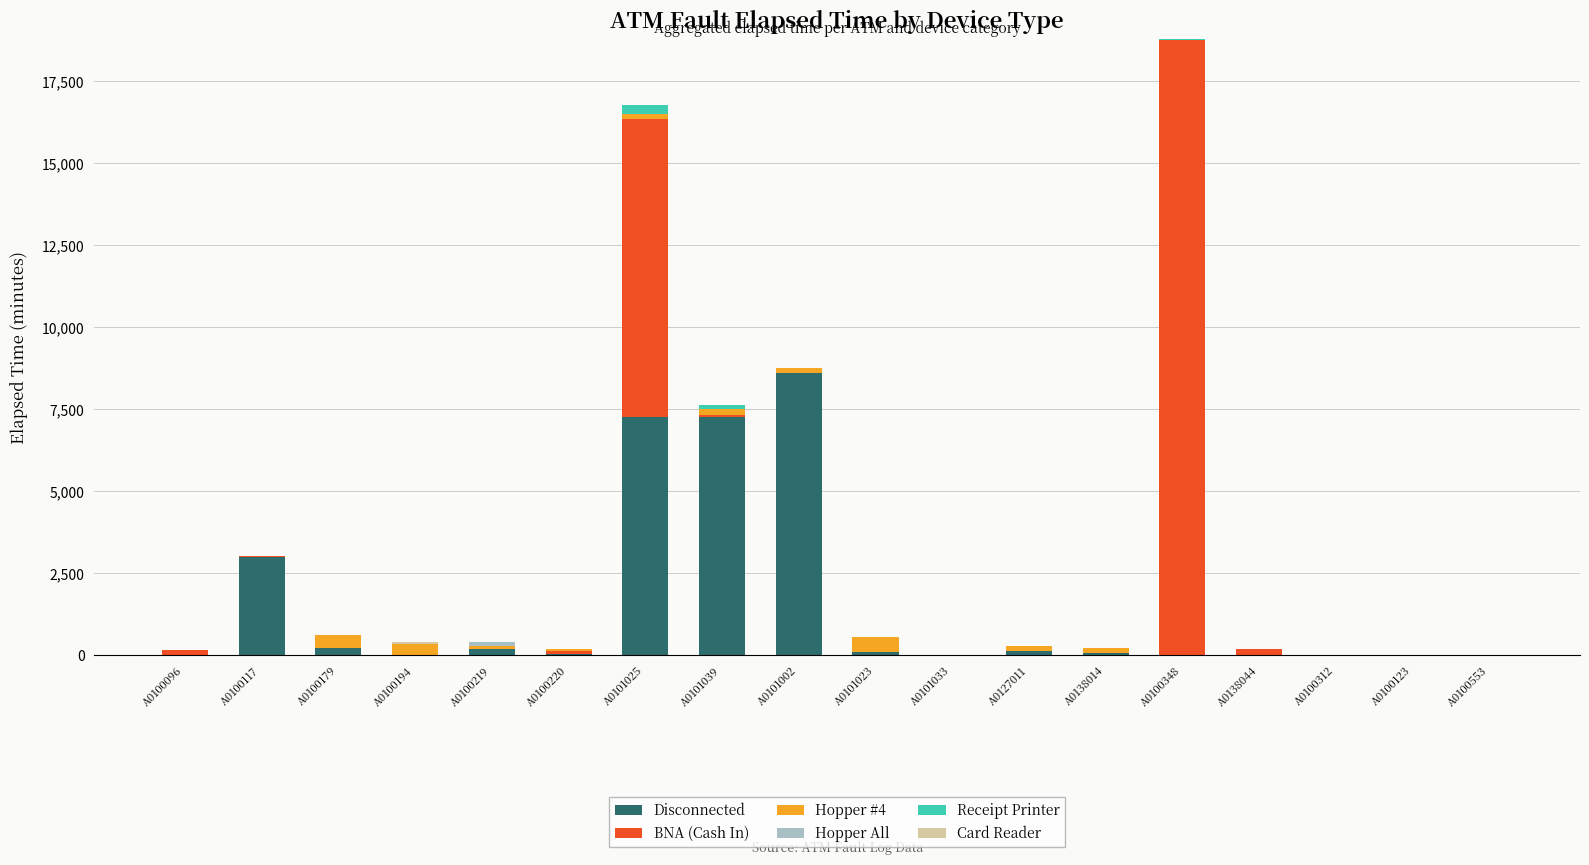

What is the maximum value for Disconnected?

8600